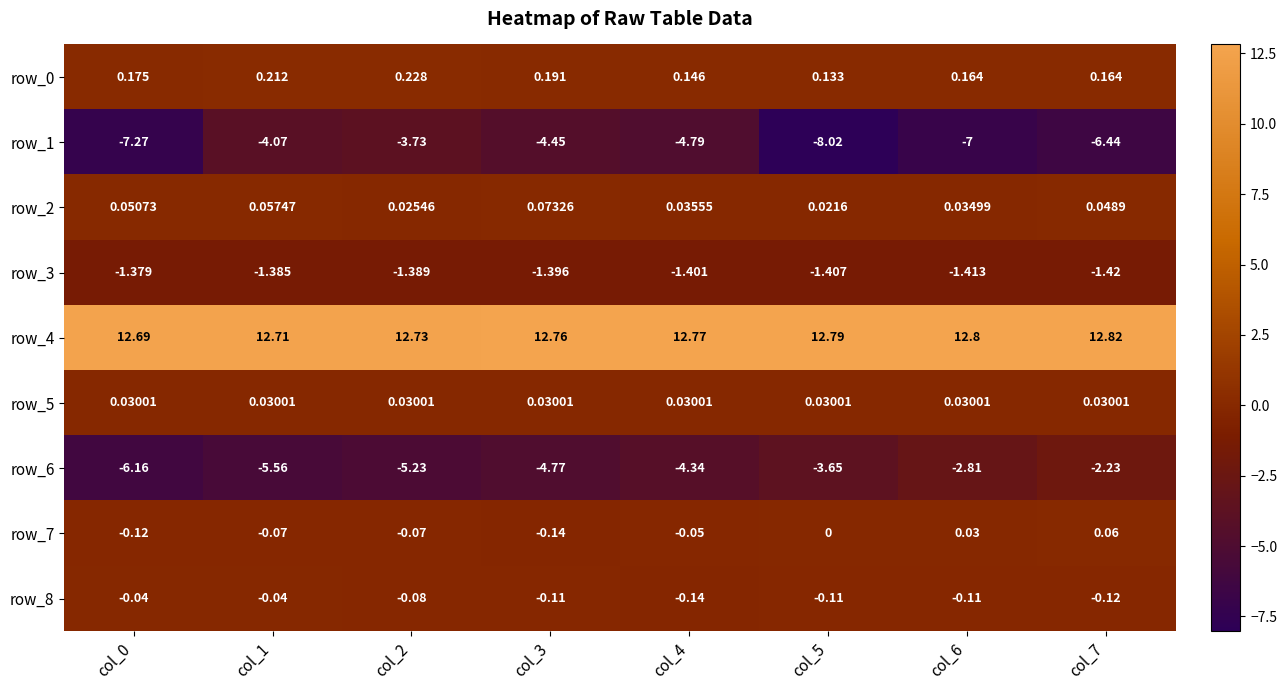

Is the value of row_5 at col_5 greater than the value of row_8 at col_2?

Yes